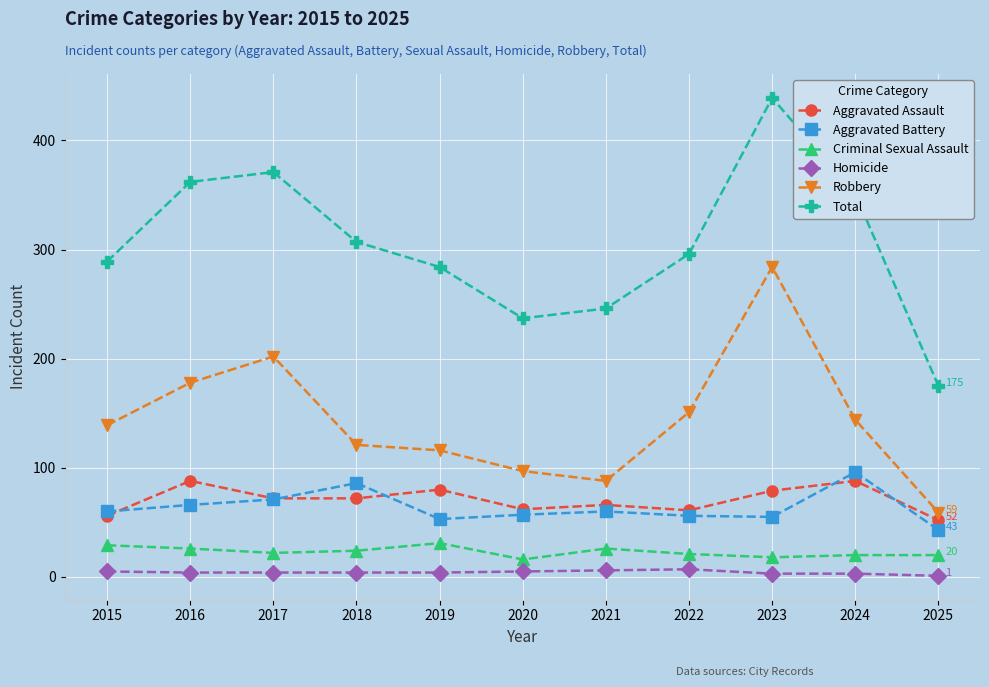

What is the value of the Aggravated Assault point at the 4th from the left?

72